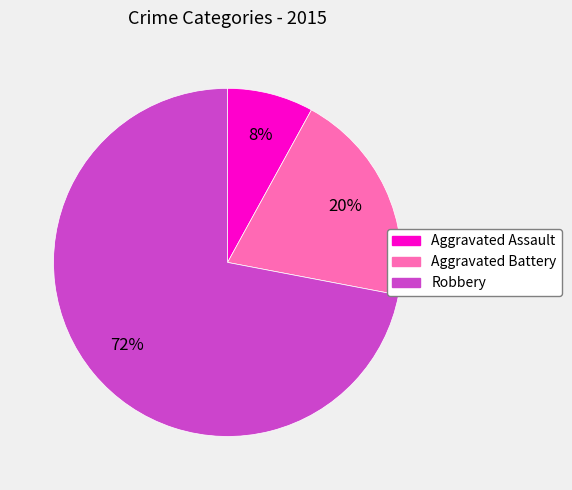

Approximately how many times larger is the value at Robbery compared to Aggravated Battery?

3.6